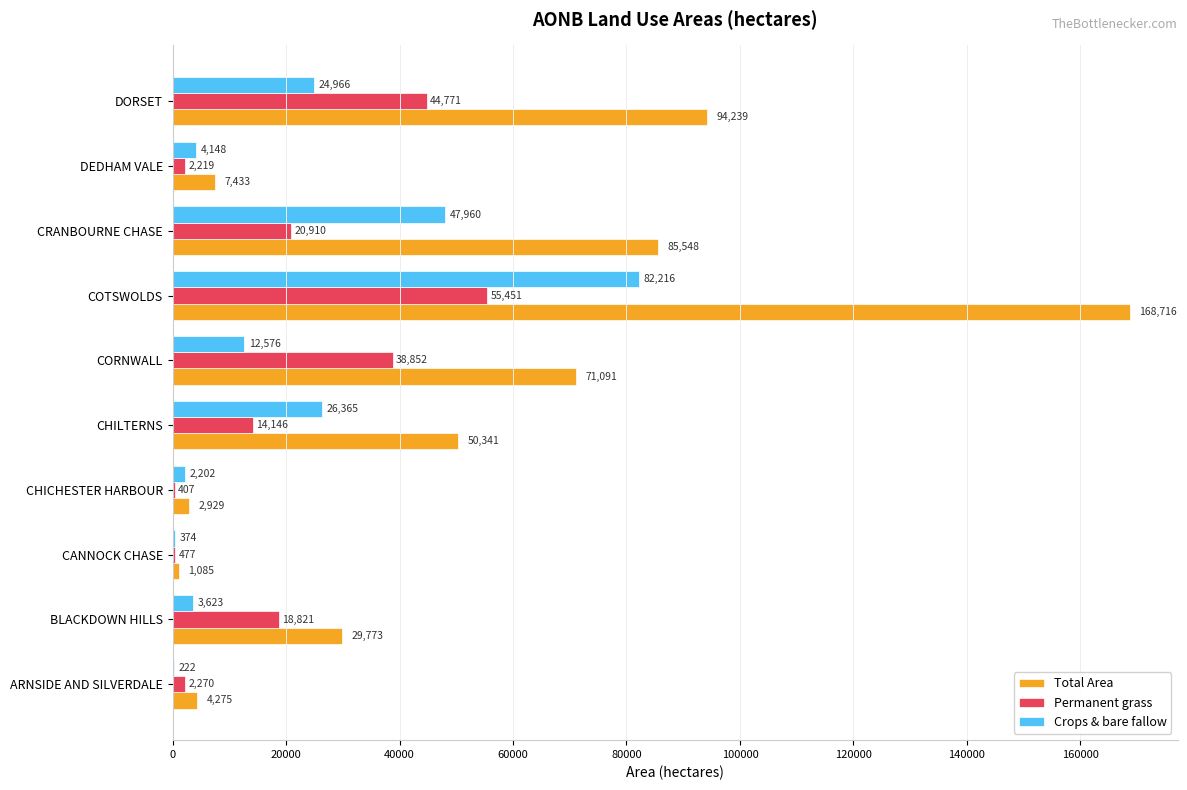

What is the maximum value for Total Area?

168715.8